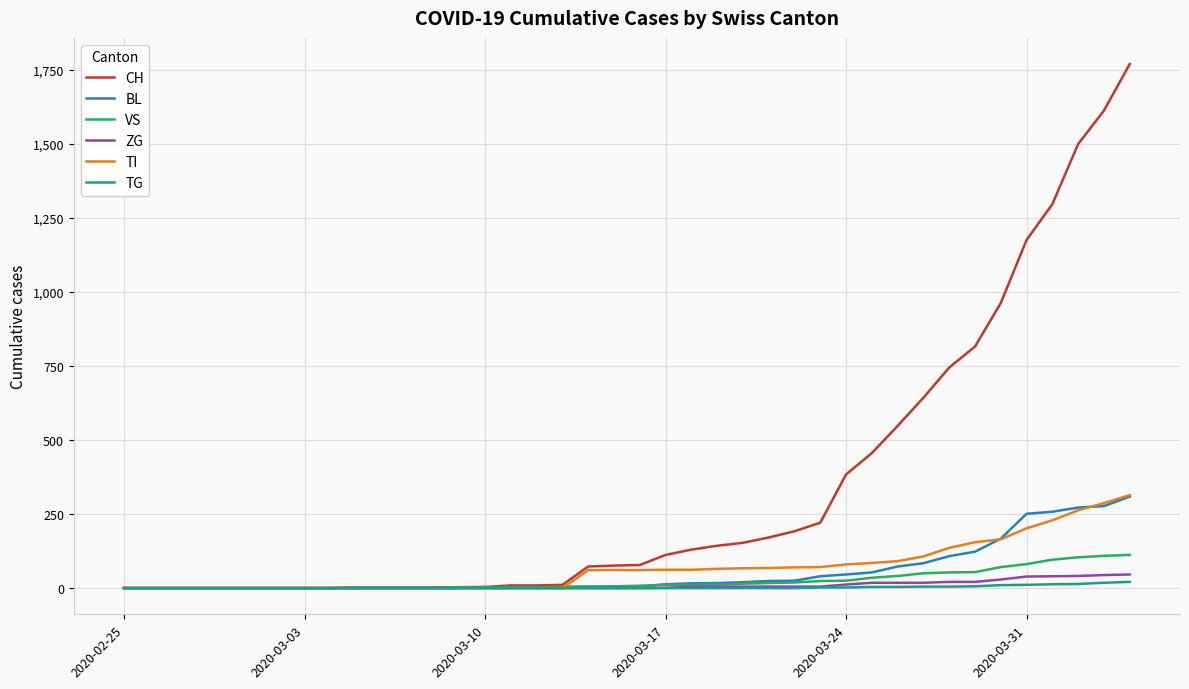

What is the highest value of the VS series?

112